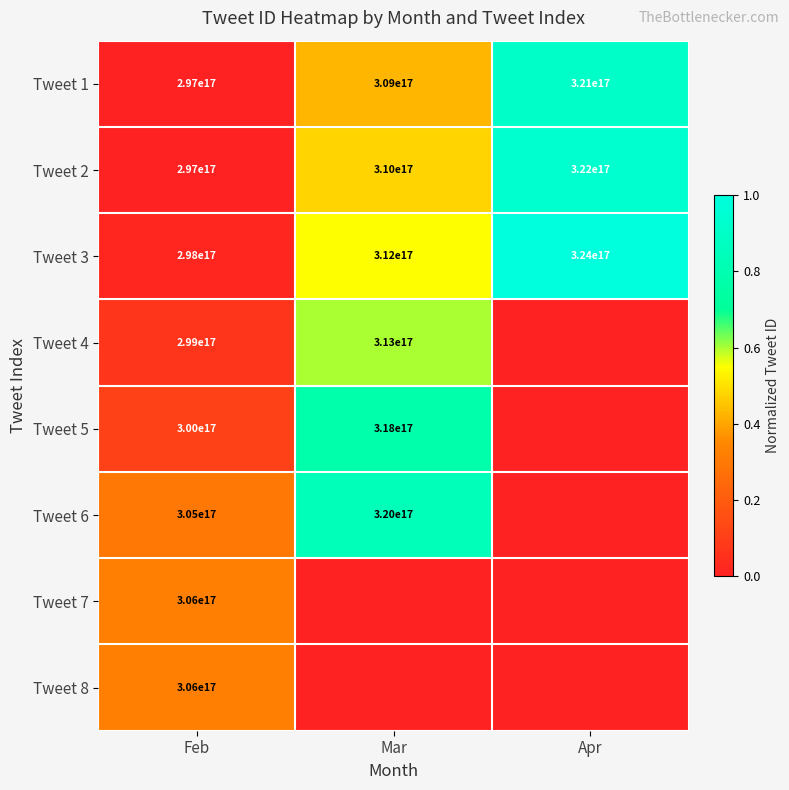

At which label does Tweet 3 first exceed 312000000000000000?

Apr